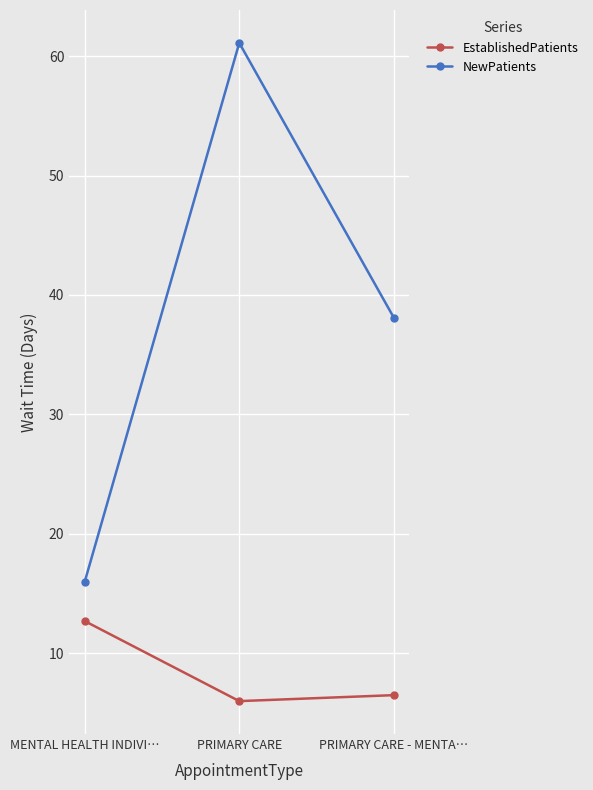

List the series in order of their peak value, highest first.

NewPatients, EstablishedPatients